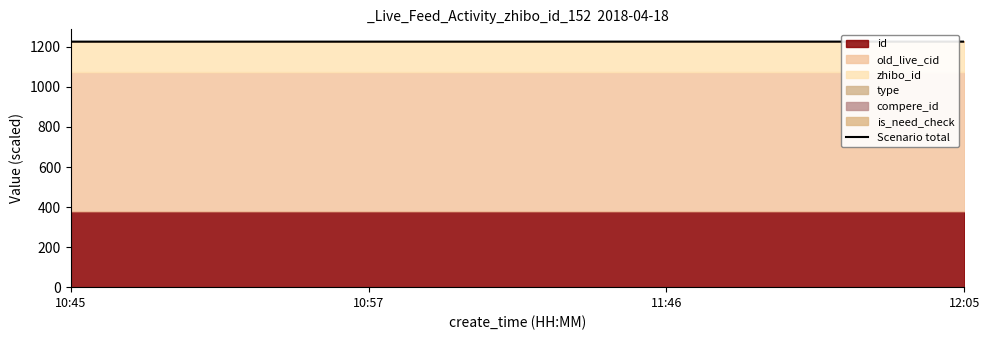

Rank the categories by value from highest to lowest.

12:05, 11:46, 10:57, 10:45